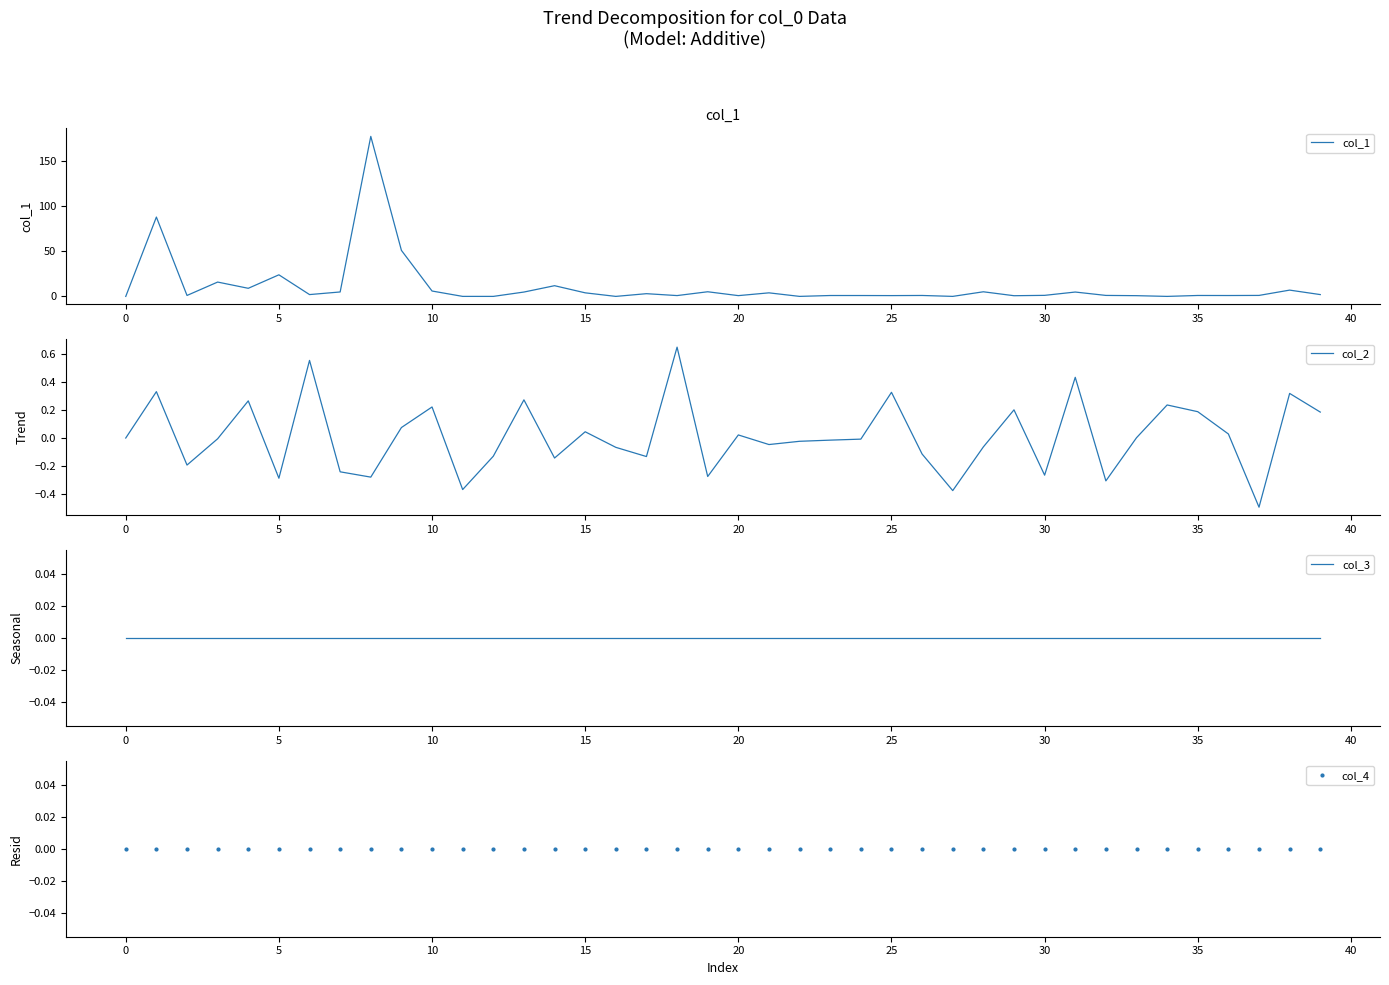

Which series changed the most between 35 and 36?

col_2